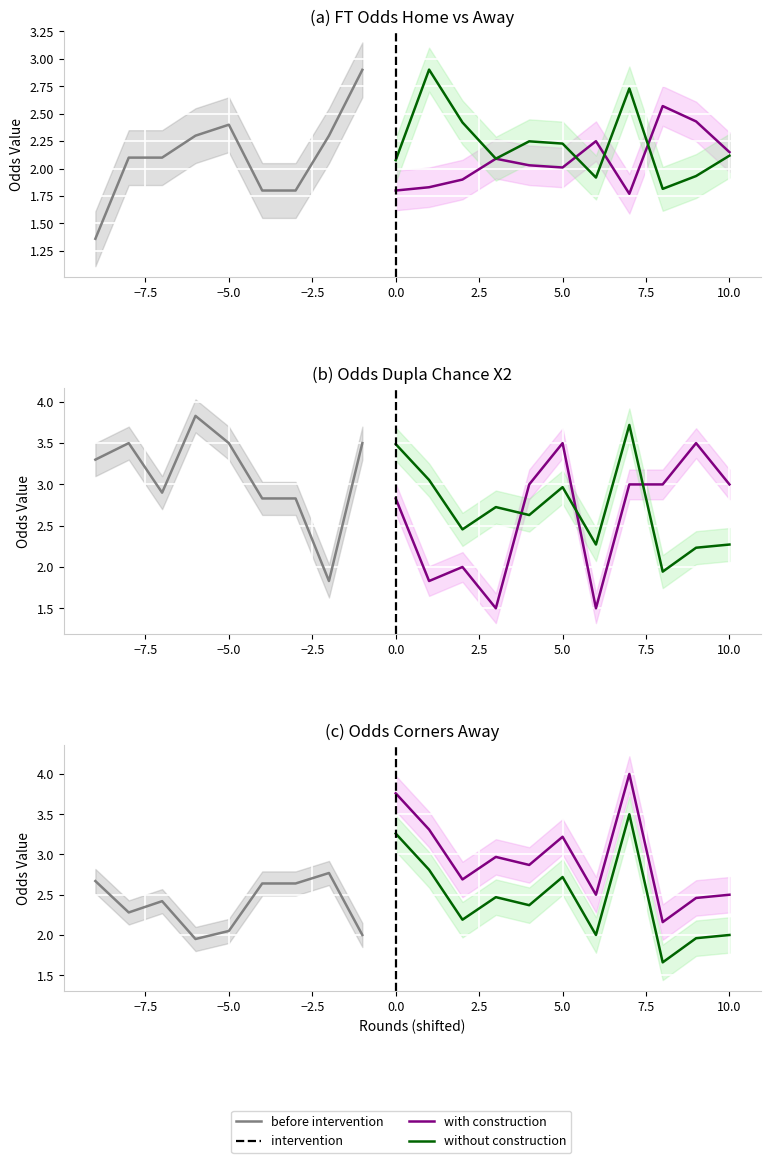

Between which two adjacent categories do Odds_Corners_A and Odds_DuplaChance_X2 first intersect?

3 and 4